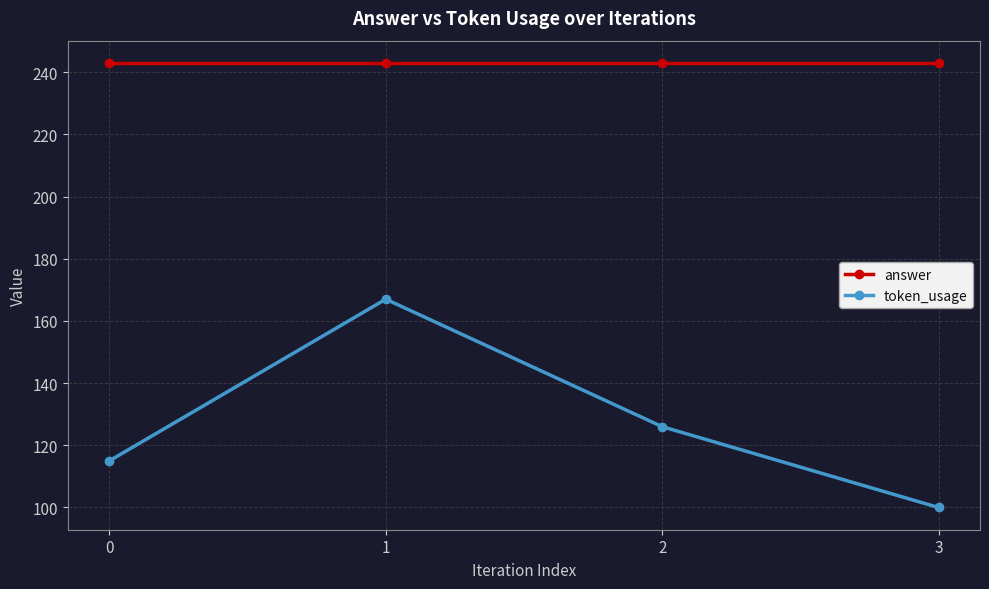

Reading left to right, list all the values displayed in this chart.

answer: 0=243	1=243	2=243	3=243
token_usage: 0=115	1=167	2=126	3=100